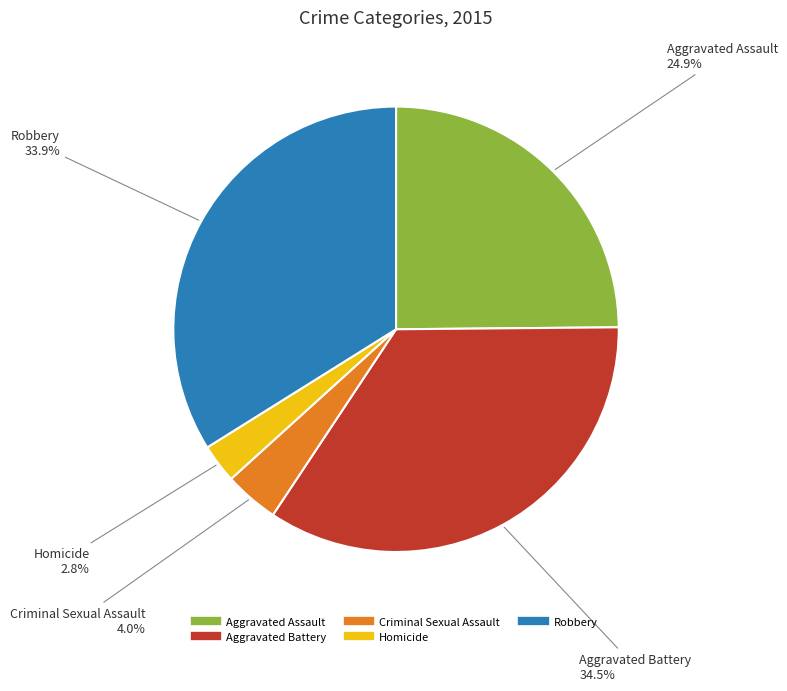

To the nearest percent, what is the average slice percentage?

20%